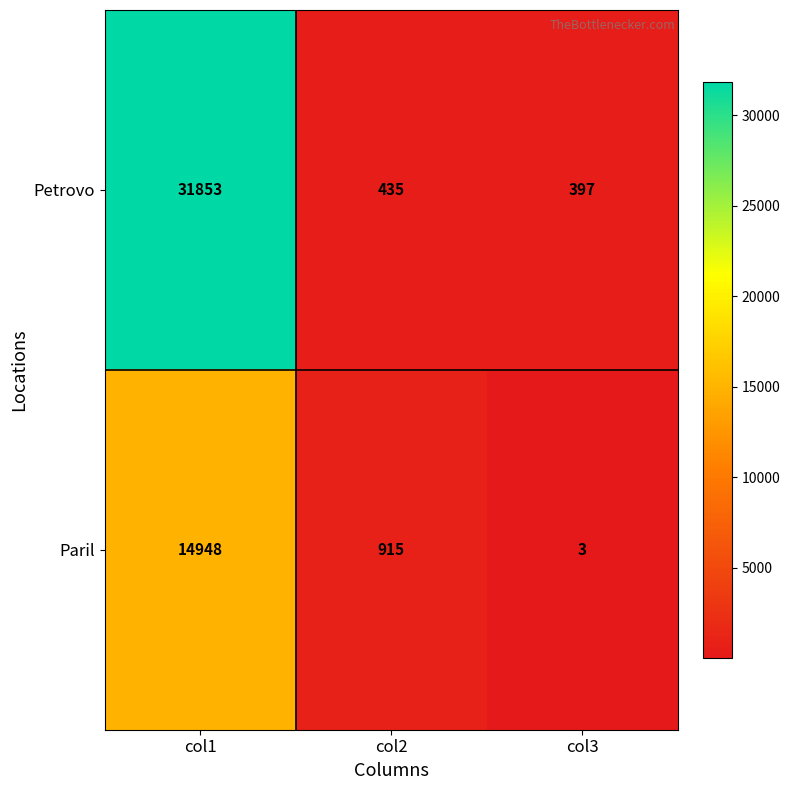

Between col1 and col3, which series saw the biggest shift?

Petrovo